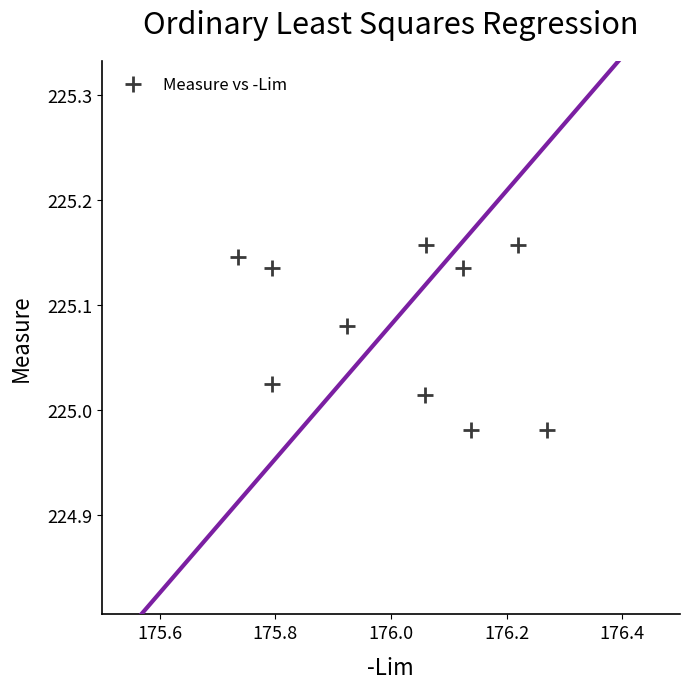

What is the average X value?

176.0